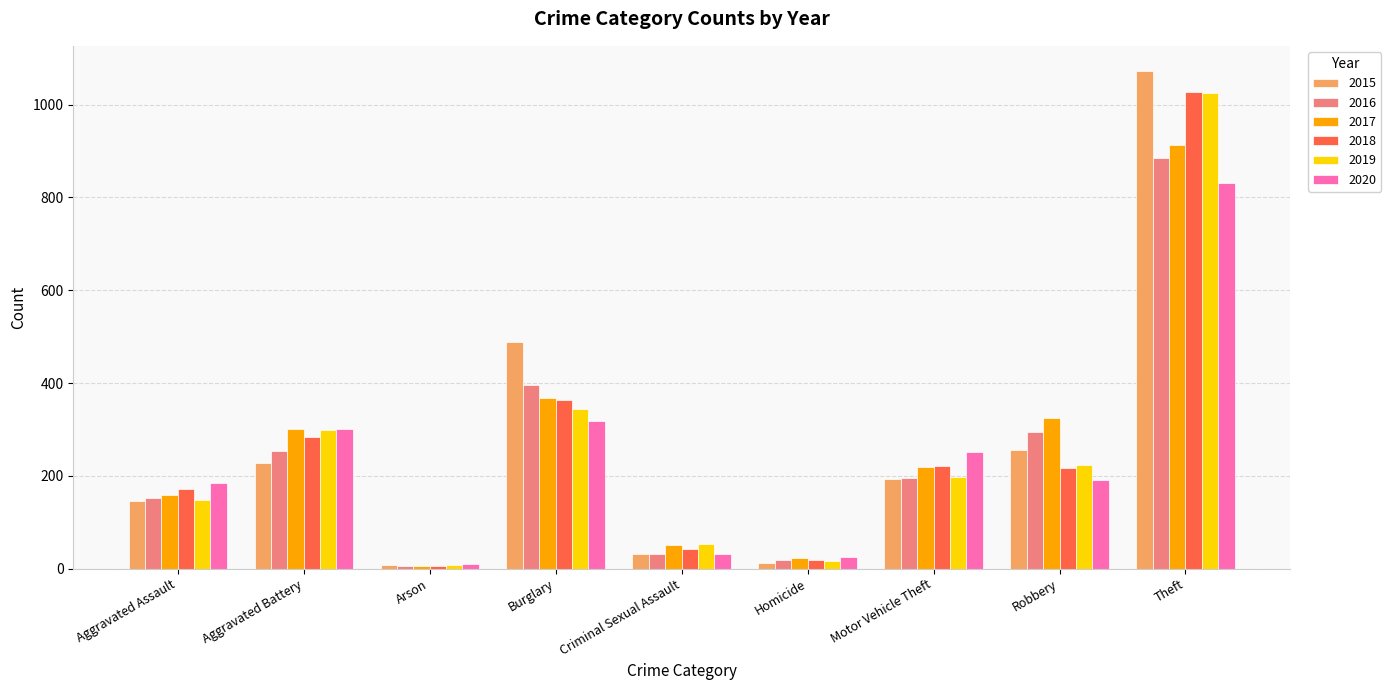

What is the value of the 2020 bar at the 9th from the left?

831